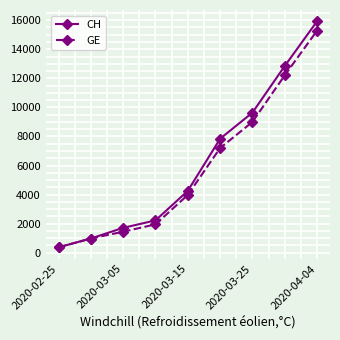

What is the value of the GE point at the 8th from the left?

12210